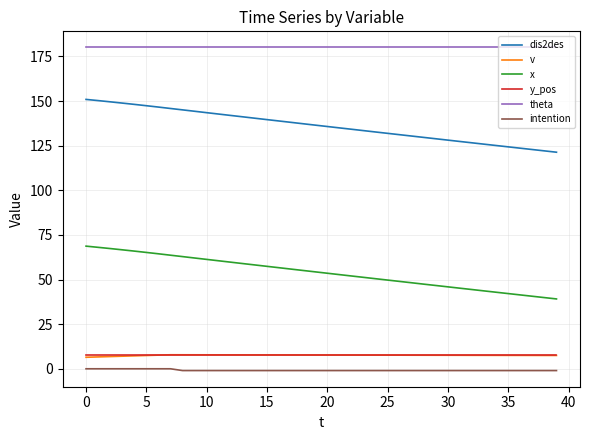

Which series has the largest total across all categories?

theta